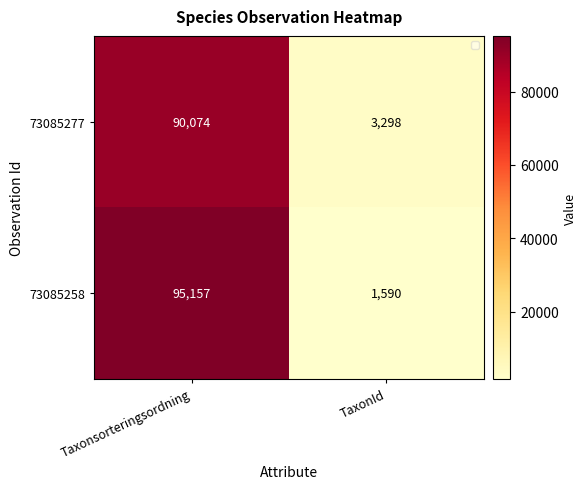

Is the value of 73085277 at Taxonsorteringsordning greater than the value of 73085258 at Taxonsorteringsordning?

No